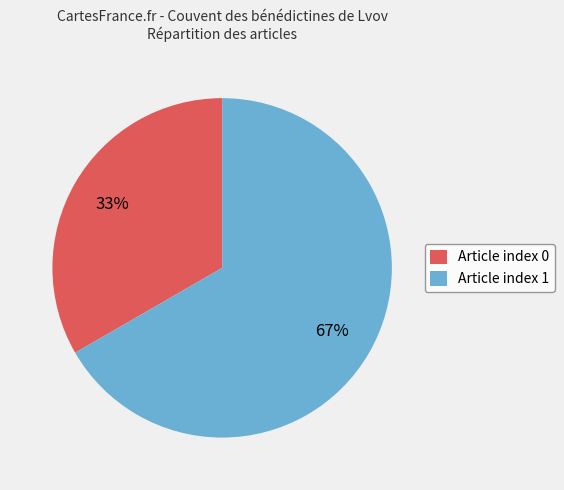

Is it true that Article index 1 is 61% of the pie?

False